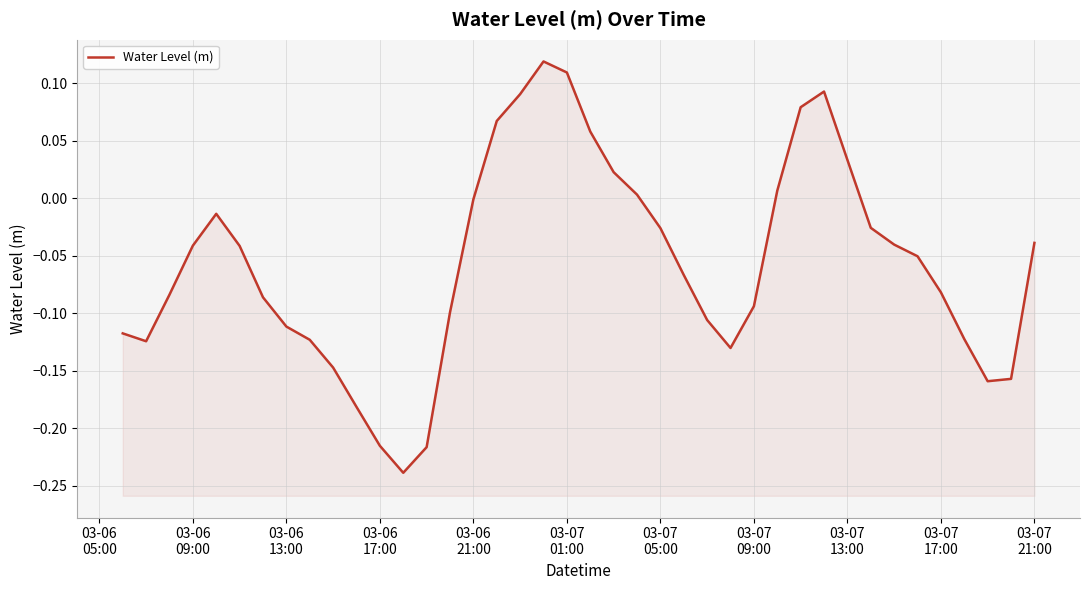

What is the difference between the maximum and minimum values?

0.4